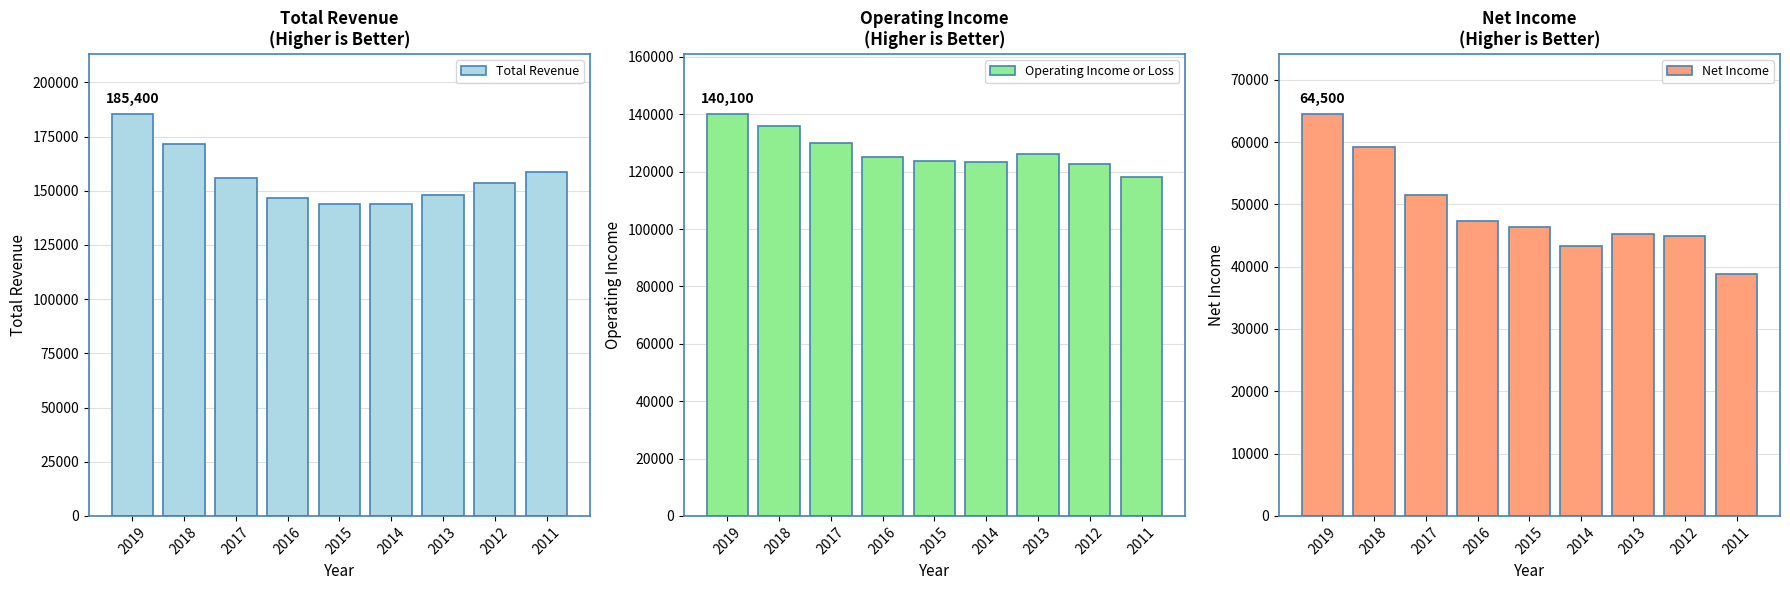

What is the difference between the maximum and minimum values in the Net Income series?

25700